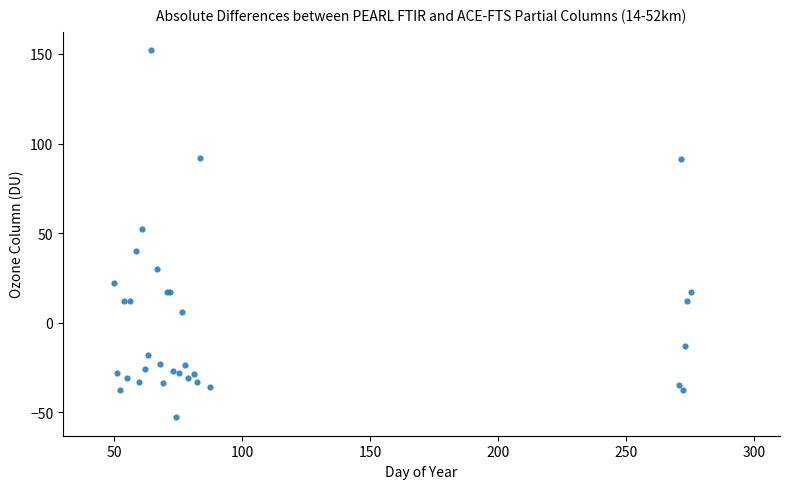

What Y value in the scatter plot is closest to 49?

52.2